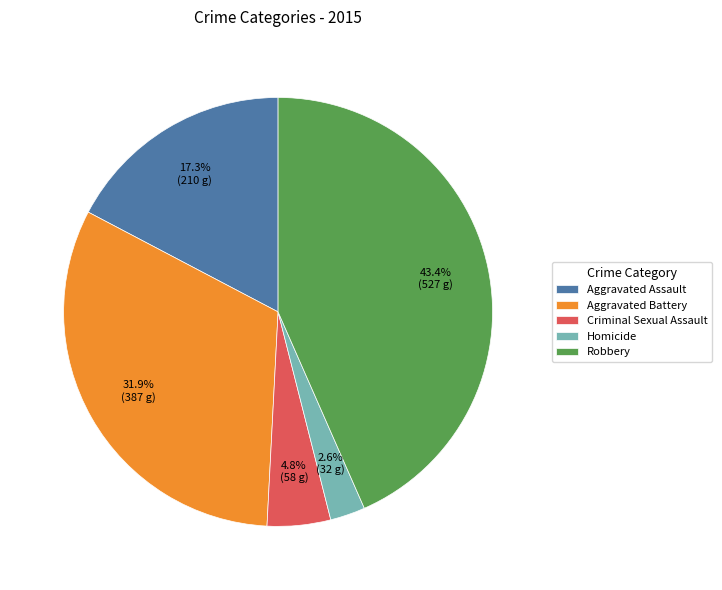

Does Robbery account for over 50% of the chart?

No